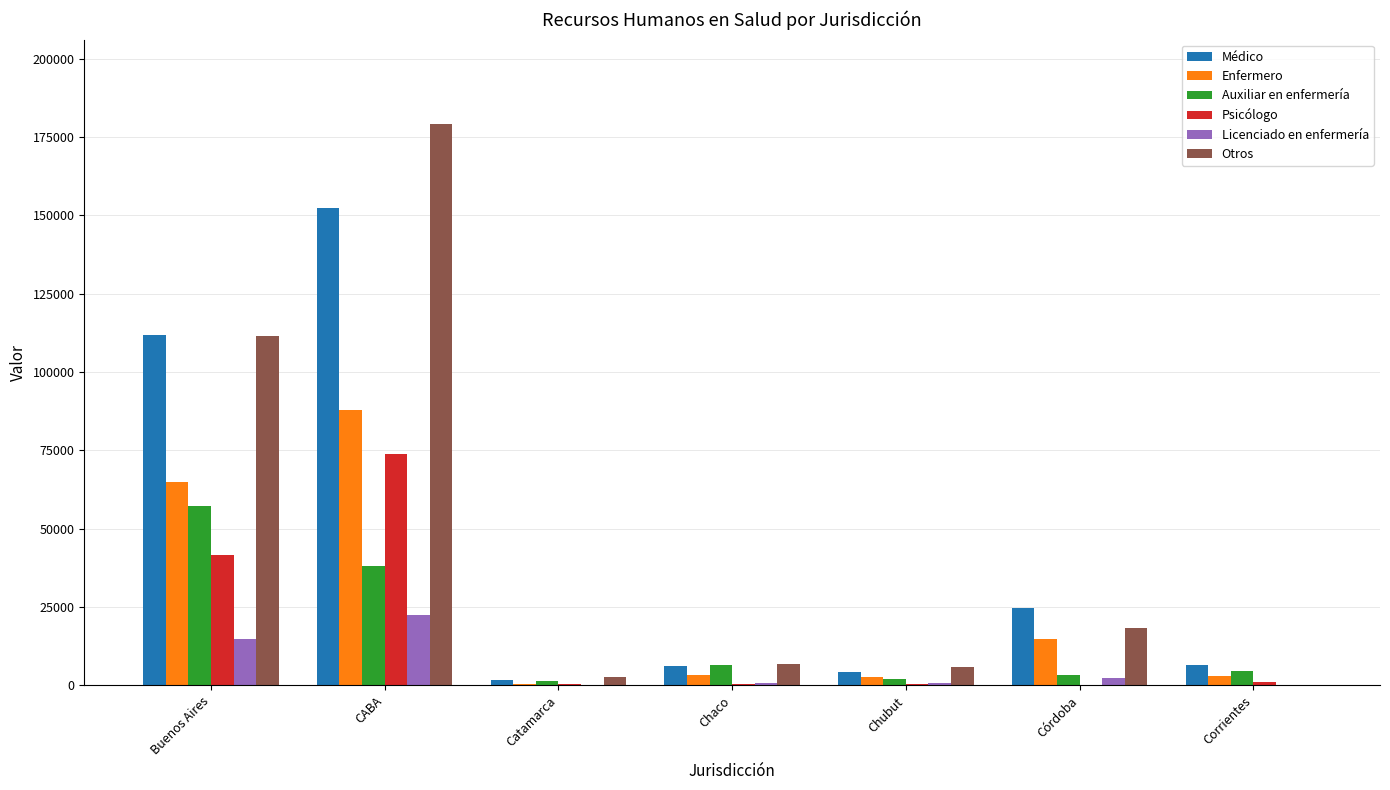

What is the difference between the Médico values at Catamarca and Chubut?

2510